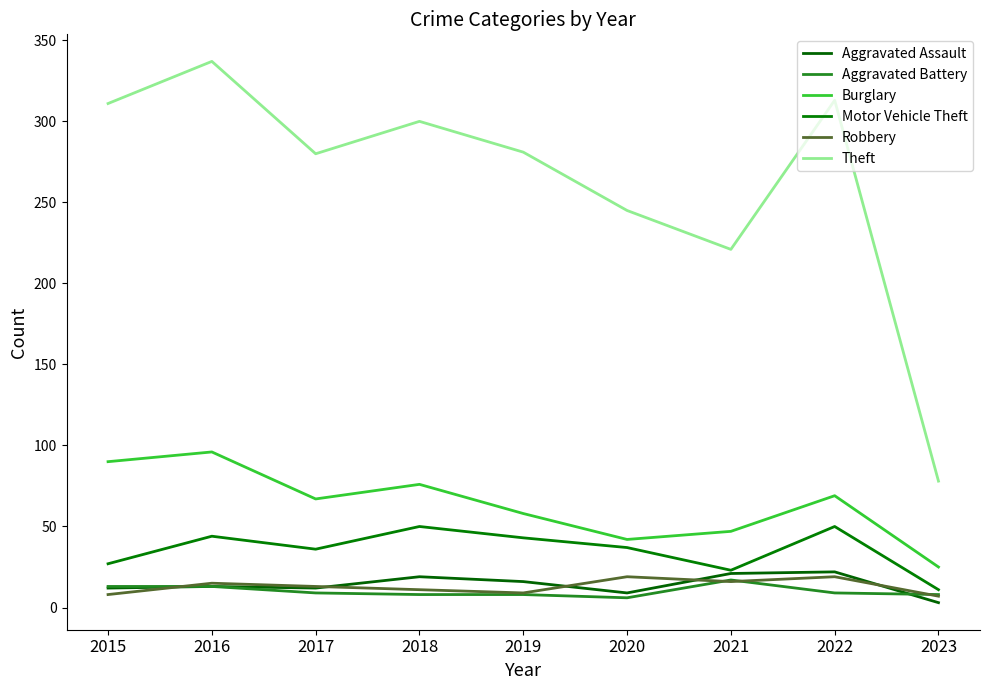

What is the difference between the Aggravated Assault values at 2022 and 2015?

10